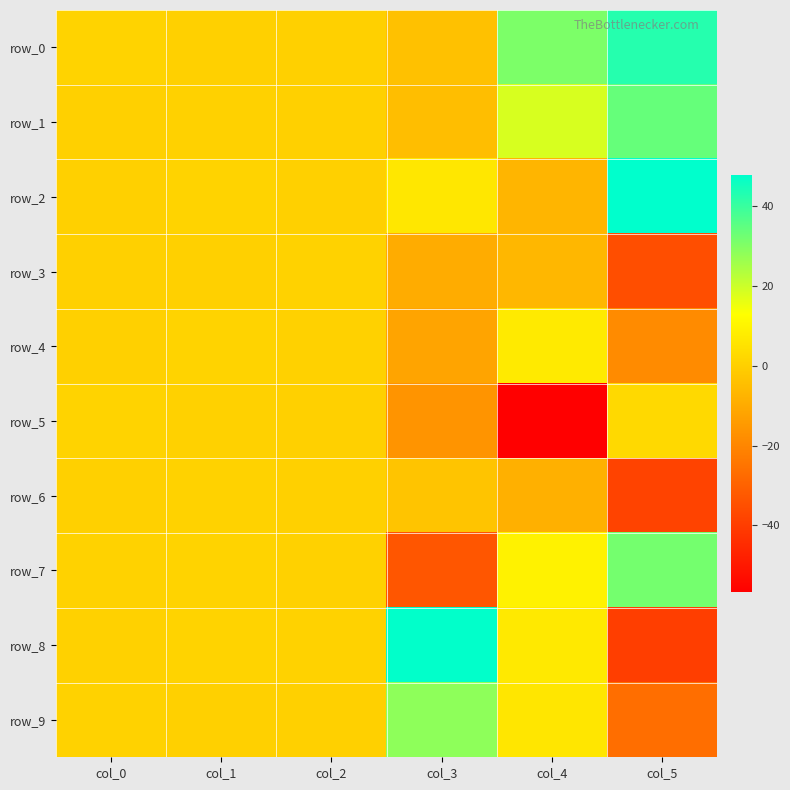

Count the number of categories in the chart.

6